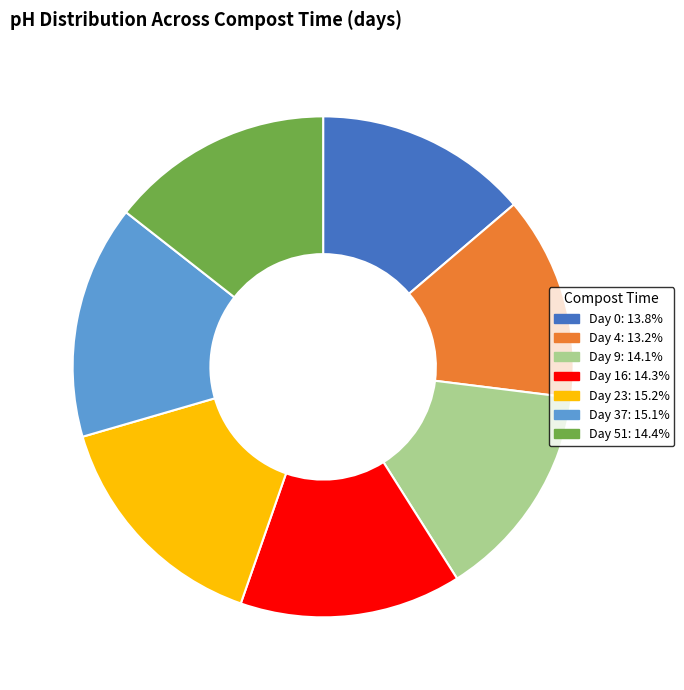

True or false: Day 16 accounts for 14% of the total.

True